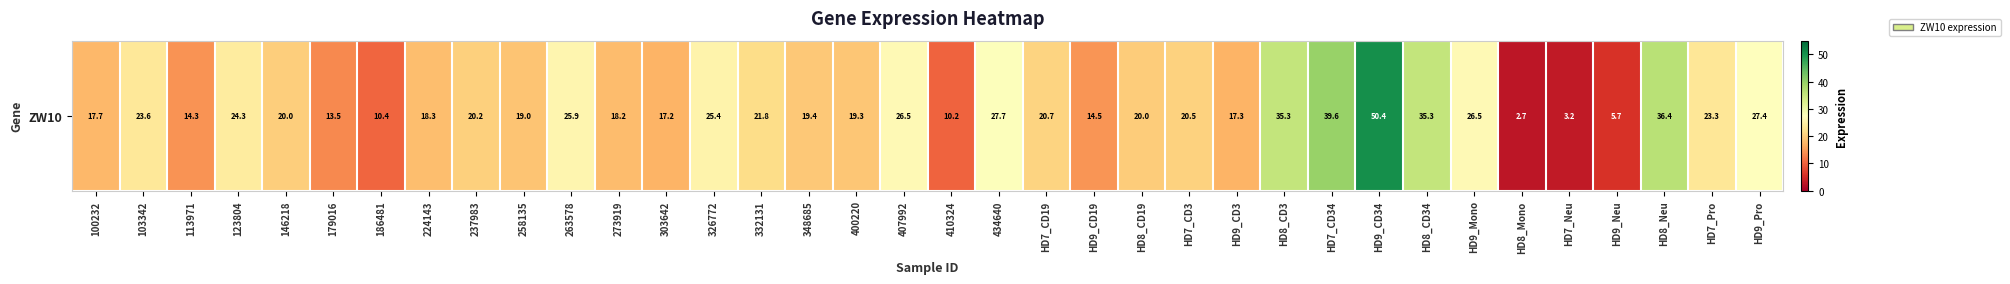

Reading left to right, what are all the values shown in this chart?

17.7	23.6	14.3	24.3	20.0	13.5	10.4	18.3	20.2	19.0	25.9	18.2	17.2	25.4	21.8	19.4	19.3	26.5	10.2	27.7	20.7	14.5	20.0	20.5	17.3	35.3	39.6	50.4	35.3	26.5	2.7	3.2	5.7	36.4	23.3	27.4